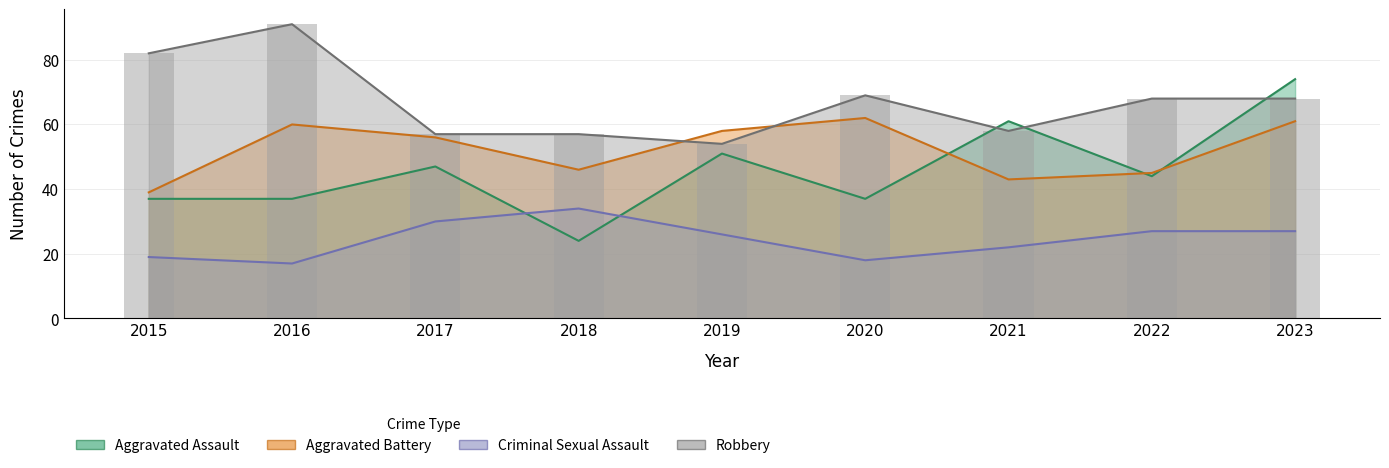

Which series has the largest total across all categories?

Robbery